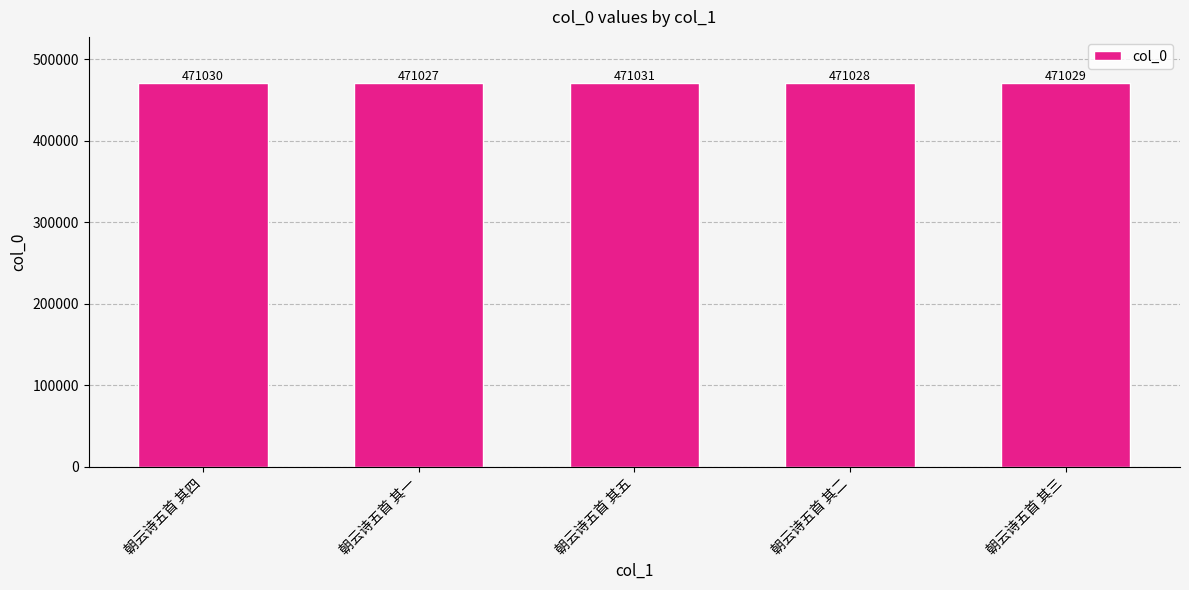

Approximately how many times larger is the value at 朝云诗五首 其二 compared to 朝云诗五首 其五?

1.0